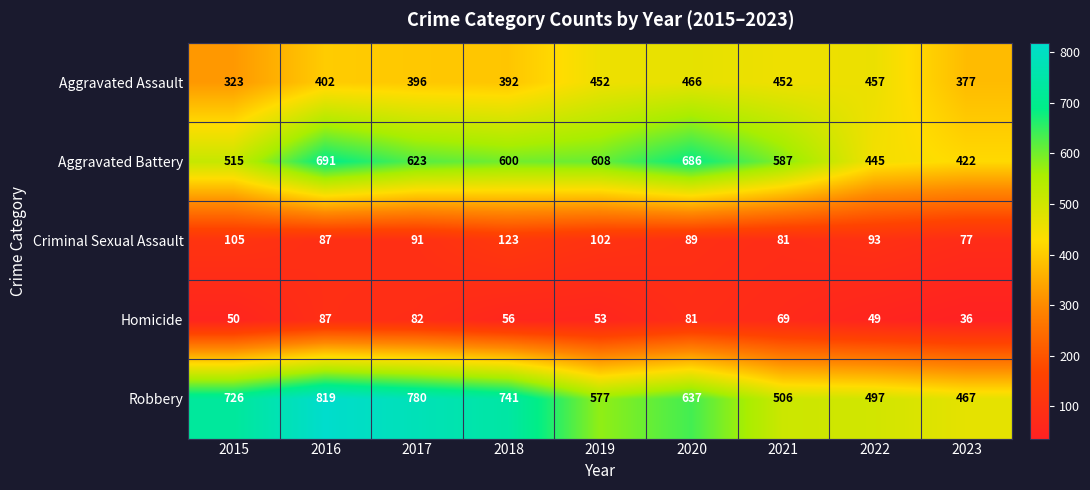

Rank the categories by Homicide value from lowest to highest.

2023, 2022, 2015, 2019, 2018, 2021, 2020, 2017, 2016